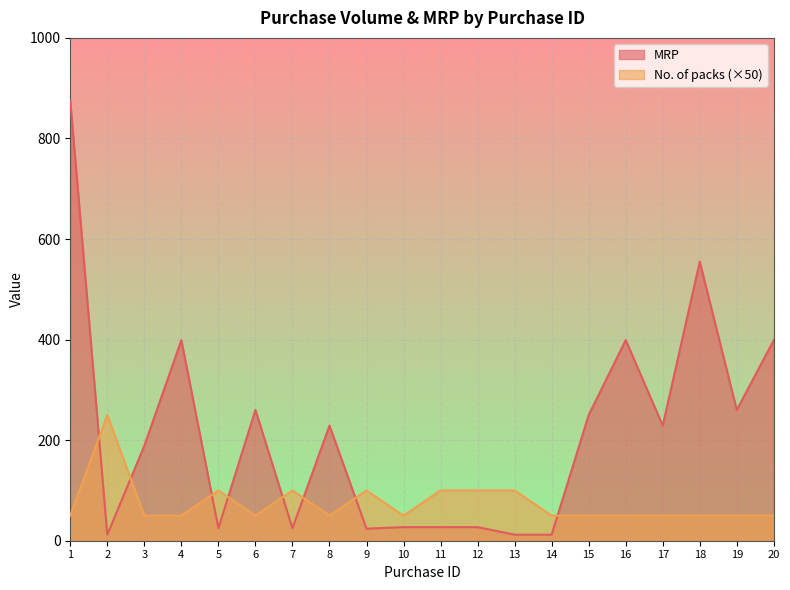

Which series ends up on top after the final intersection of No. of packs and MRP?

MRP